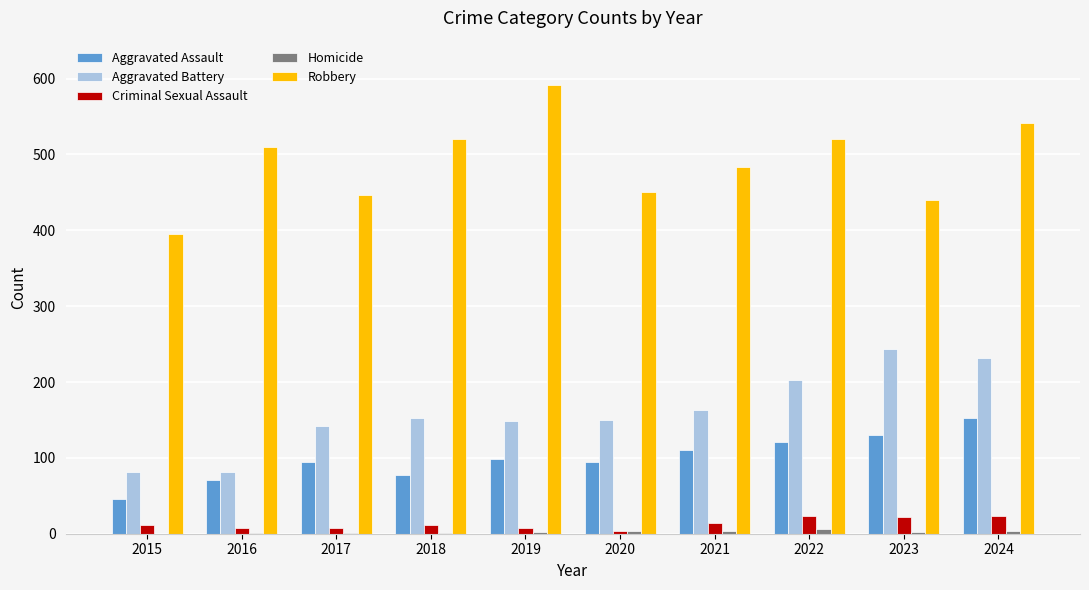

Which series changed the most between 2015 and 2021?

Robbery